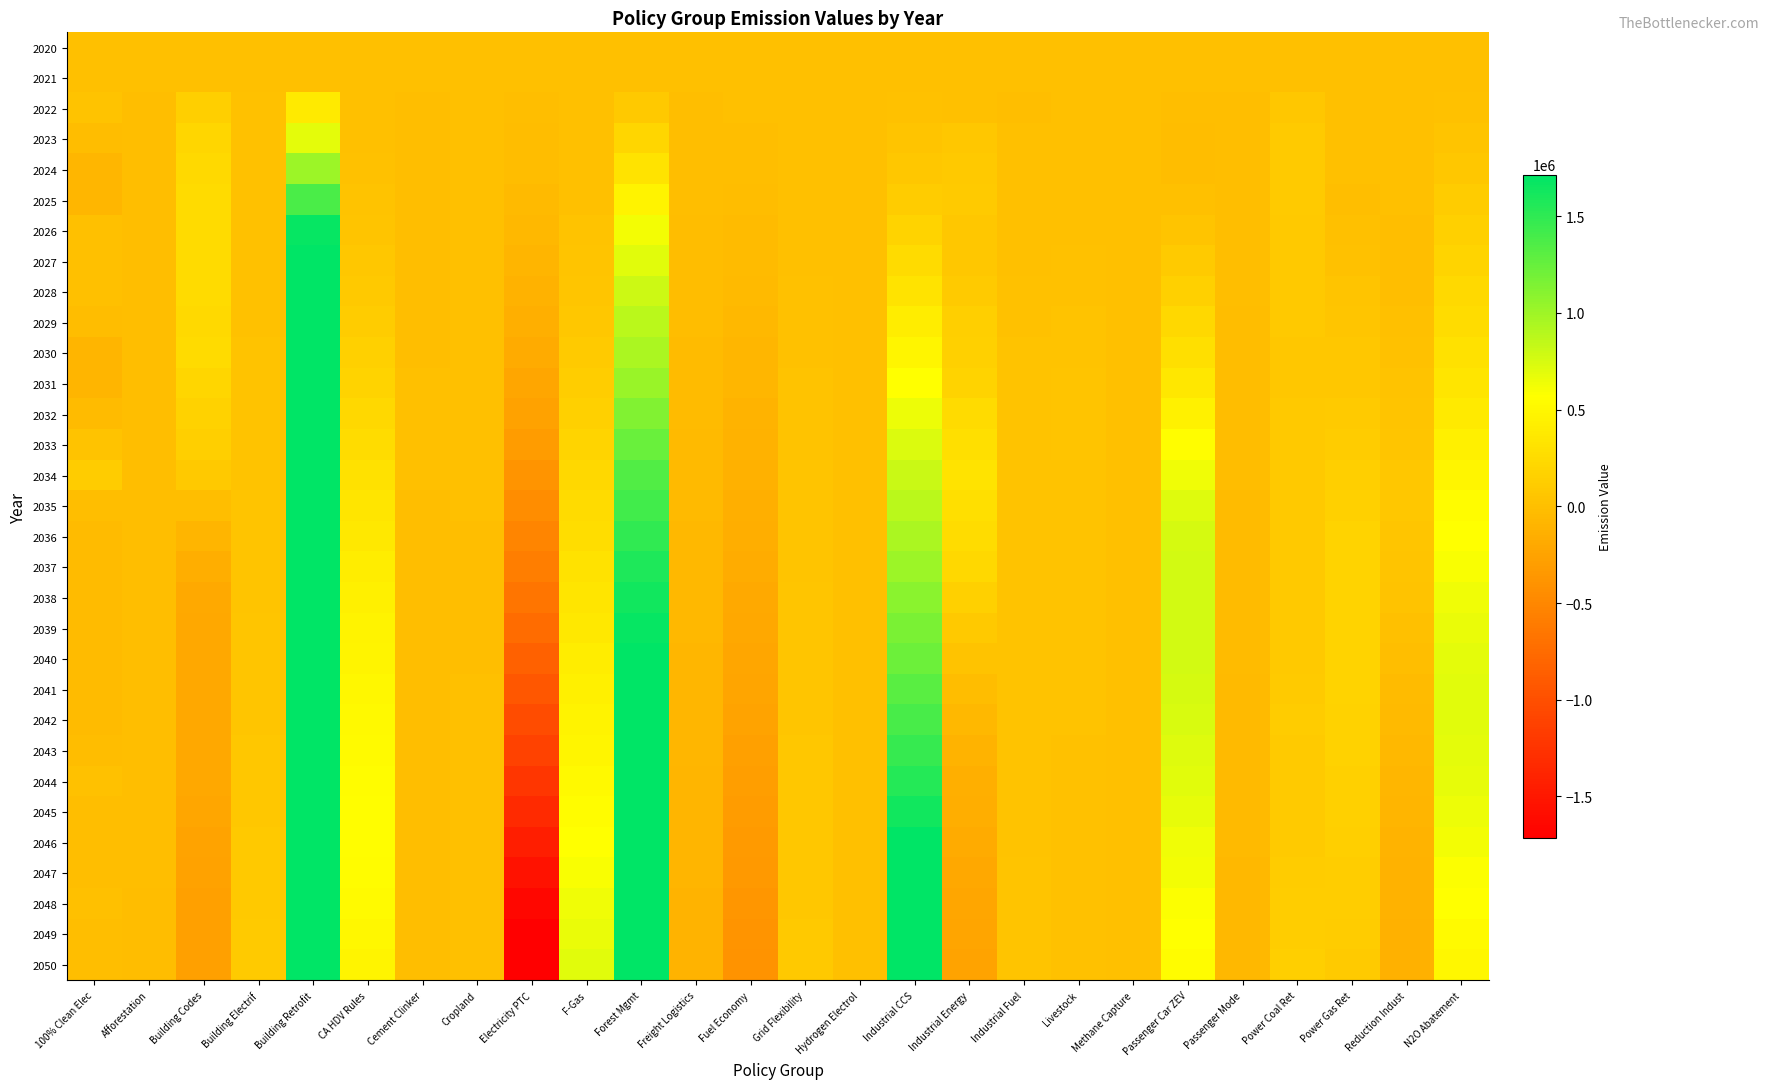

Reading left to right, transcribe all the data shown in this chart.

2020: 100% Clean Elec=0	Afforestation=0	Building Codes=0	Building Electrif=0	Building Retrofit=0	CA HDV Rules=0	Cement Clinker=0	Cropland=0	Electricity PTC=0	F-Gas=0	Forest Mgmt=0	Freight Logistics=0	Fuel Economy=0	Grid Flexibility=0	Hydrogen Electrol=0	Industrial CCS=0	Industrial Energy=0	Industrial Fuel=0	Livestock=0	Methane Capture=0	Passenger Car ZEV=0	Passenger Mode=0	Power Coal Ret=0	Power Gas Ret=0	Reduction Indust=0	N2O Abatement=0
2021: 100% Clean Elec=0	Afforestation=0	Building Codes=0	Building Electrif=0	Building Retrofit=0	CA HDV Rules=0	Cement Clinker=0	Cropland=0	Electricity PTC=0	F-Gas=0	Forest Mgmt=0	Freight Logistics=0	Fuel Economy=0	Grid Flexibility=0	Hydrogen Electrol=0	Industrial CCS=0	Industrial Energy=0	Industrial Fuel=0	Livestock=0	Methane Capture=0	Passenger Car ZEV=0	Passenger Mode=0	Power Coal Ret=0	Power Gas Ret=0	Reduction Indust=0	N2O Abatement=0
2022: 100% Clean Elec=32110	Afforestation=-165	Building Codes=141188	Building Electrif=13897	Building Retrofit=376869	CA HDV Rules=3901	Cement Clinker=-6001	Cropland=118	Electricity PTC=-4788	F-Gas=41	Forest Mgmt=89434	Freight Logistics=-1522	Fuel Economy=1707	Grid Flexibility=763	Hydrogen Electrol=243	Industrial CCS=17179	Industrial Energy=7514	Industrial Fuel=-89	Livestock=418	Methane Capture=0	Passenger Car ZEV=-6557	Passenger Mode=-1032	Power Coal Ret=68617	Power Gas Ret=0	Reduction Indust=665	N2O Abatement=16447
2023: 100% Clean Elec=-18340	Afforestation=-597	Building Codes=204576	Building Electrif=20303	Building Retrofit=693046	CA HDV Rules=11425	Cement Clinker=-11317	Cropland=283	Electricity PTC=-14163	F-Gas=1226	Forest Mgmt=209556	Freight Logistics=-4010	Fuel Economy=-693	Grid Flexibility=2249	Hydrogen Electrol=563	Industrial CCS=40917	Industrial Energy=68224	Industrial Fuel=591	Livestock=1631	Methane Capture=0	Passenger Car ZEV=-19736	Passenger Mode=-2556	Power Coal Ret=102013	Power Gas Ret=0	Reduction Indust=1658	N2O Abatement=43039
2024: 100% Clean Elec=-76070	Afforestation=-1140	Building Codes=228532	Building Electrif=23504	Building Retrofit=1006240	CA HDV Rules=24055	Cement Clinker=-13380	Cropland=1720	Electricity PTC=-26450	F-Gas=5590	Forest Mgmt=326713	Freight Logistics=-7000	Fuel Economy=-6980	Grid Flexibility=4430	Hydrogen Electrol=920	Industrial CCS=69627	Industrial Energy=88822	Industrial Fuel=1910	Livestock=4440	Methane Capture=0	Passenger Car ZEV=-19310	Passenger Mode=-4250	Power Coal Ret=104709	Power Gas Ret=0	Reduction Indust=2690	N2O Abatement=77036
2025: 100% Clean Elec=-74960	Afforestation=-1720	Building Codes=246110	Building Electrif=25590	Building Retrofit=1379210	CA HDV Rules=35940	Cement Clinker=-13030	Cropland=2750	Electricity PTC=-41860	F-Gas=12530	Forest Mgmt=460360	Freight Logistics=-10600	Fuel Economy=-16120	Grid Flexibility=6970	Hydrogen Electrol=1230	Industrial CCS=119280	Industrial Energy=103820	Industrial Fuel=3880	Livestock=8050	Methane Capture=0	Passenger Car ZEV=2360	Passenger Mode=-6100	Power Coal Ret=102980	Power Gas Ret=-410	Reduction Indust=3720	N2O Abatement=113470
2026: 100% Clean Elec=10700	Afforestation=-2320	Building Codes=254300	Building Electrif=25630	Building Retrofit=1687820	CA HDV Rules=50160	Cement Clinker=-12280	Cropland=3570	Electricity PTC=-61350	F-Gas=30150	Forest Mgmt=616740	Freight Logistics=-14500	Fuel Economy=-28030	Grid Flexibility=9930	Hydrogen Electrol=1540	Industrial CCS=182280	Industrial Energy=67560	Industrial Fuel=6550	Livestock=12210	Methane Capture=0	Passenger Car ZEV=44790	Passenger Mode=-8080	Power Coal Ret=92620	Power Gas Ret=10360	Reduction Indust=-3580	N2O Abatement=159030
2027: 100% Clean Elec=12270	Afforestation=-3120	Building Codes=246890	Building Electrif=25530	Building Retrofit=2023900	CA HDV Rules=69100	Cement Clinker=-11560	Cropland=4210	Electricity PTC=-84870	F-Gas=41370	Forest Mgmt=709980	Freight Logistics=-18260	Fuel Economy=-36520	Grid Flexibility=13230	Hydrogen Electrol=1790	Industrial CCS=252360	Industrial Energy=77290	Industrial Fuel=9880	Livestock=17120	Methane Capture=0	Passenger Car ZEV=96960	Passenger Mode=-10090	Power Coal Ret=92310	Power Gas Ret=24810	Reduction Indust=-5800	N2O Abatement=193440
2028: 100% Clean Elec=5070	Afforestation=-4800	Building Codes=243940	Building Electrif=25880	Building Retrofit=2369870	CA HDV Rules=93020	Cement Clinker=-10220	Cropland=4960	Electricity PTC=-112370	F-Gas=56900	Forest Mgmt=799560	Freight Logistics=-22140	Fuel Economy=-45870	Grid Flexibility=16940	Hydrogen Electrol=2020	Industrial CCS=327440	Industrial Energy=102470	Industrial Fuel=14260	Livestock=22870	Methane Capture=0	Passenger Car ZEV=157900	Passenger Mode=-12240	Power Coal Ret=88430	Power Gas Ret=40260	Reduction Indust=-1200	N2O Abatement=230460
2029: 100% Clean Elec=-21300	Afforestation=-6420	Building Codes=239450	Building Electrif=26710	Building Retrofit=2733240	CA HDV Rules=120310	Cement Clinker=-7660	Cropland=4360	Electricity PTC=-144030	F-Gas=75330	Forest Mgmt=873430	Freight Logistics=-26040	Fuel Economy=-55430	Grid Flexibility=20960	Hydrogen Electrol=2270	Industrial CCS=407090	Industrial Energy=136350	Industrial Fuel=19290	Livestock=30040	Methane Capture=0	Passenger Car ZEV=216640	Passenger Mode=-14400	Power Coal Ret=84440	Power Gas Ret=54960	Reduction Indust=8560	N2O Abatement=268130
2030: 100% Clean Elec=-87180	Afforestation=-8030	Building Codes=250410	Building Electrif=28090	Building Retrofit=3145290	CA HDV Rules=151820	Cement Clinker=-170	Cropland=4420	Electricity PTC=-179430	F-Gas=96940	Forest Mgmt=942170	Freight Logistics=-30150	Fuel Economy=-67100	Grid Flexibility=25200	Hydrogen Electrol=2470	Industrial CCS=488520	Industrial Energy=156240	Industrial Fuel=29770	Livestock=38360	Methane Capture=0	Passenger Car ZEV=288770	Passenger Mode=-16630	Power Coal Ret=78470	Power Gas Ret=68310	Reduction Indust=22960	N2O Abatement=306450
2031: 100% Clean Elec=-83690	Afforestation=-7420	Building Codes=206770	Building Electrif=31220	Building Retrofit=3515490	CA HDV Rules=184570	Cement Clinker=3180	Cropland=4400	Electricity PTC=-219870	F-Gas=125570	Forest Mgmt=1020350	Freight Logistics=-34220	Fuel Economy=-78470	Grid Flexibility=29270	Hydrogen Electrol=2540	Industrial CCS=570080	Industrial Energy=182710	Industrial Fuel=36160	Livestock=41680	Methane Capture=0	Passenger Car ZEV=359690	Passenger Mode=-18920	Power Coal Ret=78930	Power Gas Ret=80120	Reduction Indust=36840	N2O Abatement=338850
2032: 100% Clean Elec=-28290	Afforestation=-7230	Building Codes=169280	Building Electrif=34280	Building Retrofit=3919930	CA HDV Rules=225020	Cement Clinker=3170	Cropland=4450	Electricity PTC=-267640	F-Gas=157160	Forest Mgmt=1127000	Freight Logistics=-38390	Fuel Economy=-95020	Grid Flexibility=33150	Hydrogen Electrol=2590	Industrial CCS=648030	Industrial Energy=242970	Industrial Fuel=38240	Livestock=42280	Methane Capture=0	Passenger Car ZEV=450460	Passenger Mode=-21240	Power Coal Ret=81670	Power Gas Ret=96590	Reduction Indust=50740	N2O Abatement=386240
2033: 100% Clean Elec=38760	Afforestation=-7470	Building Codes=143750	Building Electrif=37100	Building Retrofit=4337340	CA HDV Rules=258670	Cement Clinker=1990	Cropland=4420	Electricity PTC=-321350	F-Gas=187840	Forest Mgmt=1238370	Freight Logistics=-42510	Fuel Economy=-110710	Grid Flexibility=36820	Hydrogen Electrol=2500	Industrial CCS=725920	Industrial Energy=294030	Industrial Fuel=38940	Livestock=41390	Methane Capture=0	Passenger Car ZEV=551220	Passenger Mode=-23570	Power Coal Ret=82720	Power Gas Ret=115780	Reduction Indust=62460	N2O Abatement=442090
2034: 100% Clean Elec=109900	Afforestation=-7960	Building Codes=85390	Building Electrif=39980	Building Retrofit=4741360	CA HDV Rules=299210	Cement Clinker=470	Cropland=2130	Electricity PTC=-382390	F-Gas=218840	Forest Mgmt=1343110	Freight Logistics=-46730	Fuel Economy=-126820	Grid Flexibility=40220	Hydrogen Electrol=2410	Industrial CCS=804640	Industrial Energy=332940	Industrial Fuel=39420	Livestock=39540	Methane Capture=0	Passenger Car ZEV=642810	Passenger Mode=-26030	Power Coal Ret=81990	Power Gas Ret=136260	Reduction Indust=70480	N2O Abatement=495980
2035: 100% Clean Elec=-2300	Afforestation=-8360	Building Codes=-460	Building Electrif=42560	Building Retrofit=4933200	CA HDV Rules=336510	Cement Clinker=-930	Cropland=890	Electricity PTC=-446410	F-Gas=243010	Forest Mgmt=1411330	Freight Logistics=-50690	Fuel Economy=-140540	Grid Flexibility=43780	Hydrogen Electrol=2330	Industrial CCS=875380	Industrial Energy=289570	Industrial Fuel=40050	Livestock=37390	Methane Capture=0	Passenger Car ZEV=720920	Passenger Mode=-28370	Power Coal Ret=83860	Power Gas Ret=156750	Reduction Indust=73710	N2O Abatement=539210
2036: 100% Clean Elec=-37300	Afforestation=-7720	Building Codes=-88110	Building Electrif=45320	Building Retrofit=5120490	CA HDV Rules=373090	Cement Clinker=-1840	Cropland=-120	Electricity PTC=-512990	F-Gas=273970	Forest Mgmt=1497220	Freight Logistics=-54500	Fuel Economy=-156130	Grid Flexibility=47320	Hydrogen Electrol=2270	Industrial CCS=946420	Industrial Energy=267880	Industrial Fuel=39180	Livestock=35490	Methane Capture=0	Passenger Car ZEV=753720	Passenger Mode=-30430	Power Coal Ret=81490	Power Gas Ret=175610	Reduction Indust=61490	N2O Abatement=568880
2037: 100% Clean Elec=-33360	Afforestation=-7650	Building Codes=-151800	Building Electrif=48690	Building Retrofit=5256290	CA HDV Rules=405250	Cement Clinker=-2440	Cropland=-400	Electricity PTC=-587720	F-Gas=308810	Forest Mgmt=1574240	Freight Logistics=-58160	Fuel Economy=-173000	Grid Flexibility=50720	Hydrogen Electrol=2300	Industrial CCS=1016550	Industrial Energy=214650	Industrial Fuel=37540	Livestock=33840	Methane Capture=0	Passenger Car ZEV=769530	Passenger Mode=-32620	Power Coal Ret=82710	Power Gas Ret=182560	Reduction Indust=45060	N2O Abatement=599900
2038: 100% Clean Elec=-32510	Afforestation=-7900	Building Codes=-193450	Building Electrif=51970	Building Retrofit=5358280	CA HDV Rules=433140	Cement Clinker=-2860	Cropland=-380	Electricity PTC=-667510	F-Gas=344040	Forest Mgmt=1631290	Freight Logistics=-61760	Fuel Economy=-188450	Grid Flexibility=53930	Hydrogen Electrol=2260	Industrial CCS=1086750	Industrial Energy=154040	Industrial Fuel=35970	Livestock=32290	Methane Capture=0	Passenger Car ZEV=777260	Passenger Mode=-34770	Power Coal Ret=86360	Power Gas Ret=184030	Reduction Indust=27470	N2O Abatement=632710
2039: 100% Clean Elec=-35470	Afforestation=-8290	Building Codes=-209080	Building Electrif=55360	Building Retrofit=5437310	CA HDV Rules=456820	Cement Clinker=-3220	Cropland=-250	Electricity PTC=-747620	F-Gas=374850	Forest Mgmt=1677850	Freight Logistics=-65370	Fuel Economy=-203930	Grid Flexibility=56980	Hydrogen Electrol=2170	Industrial CCS=1157860	Industrial Energy=88850	Industrial Fuel=34920	Livestock=30930	Methane Capture=0	Passenger Car ZEV=774990	Passenger Mode=-36970	Power Coal Ret=89640	Power Gas Ret=182800	Reduction Indust=9140	N2O Abatement=664940
2040: 100% Clean Elec=-35290	Afforestation=-8820	Building Codes=-213340	Building Electrif=58950	Building Retrofit=5502850	CA HDV Rules=477970	Cement Clinker=-3470	Cropland=-110	Electricity PTC=-833400	F-Gas=405160	Forest Mgmt=1717160	Freight Logistics=-68850	Fuel Economy=-219450	Grid Flexibility=59930	Hydrogen Electrol=2080	Industrial CCS=1230680	Industrial Energy=28870	Industrial Fuel=34390	Livestock=29710	Methane Capture=0	Passenger Car ZEV=768520	Passenger Mode=-39160	Power Coal Ret=93090	Power Gas Ret=179680	Reduction Indust=-9220	N2O Abatement=689160
2041: 100% Clean Elec=-34920	Afforestation=-9280	Building Codes=-209250	Building Electrif=62840	Building Retrofit=5560200	CA HDV Rules=496870	Cement Clinker=-3670	Cropland=80	Electricity PTC=-927920	F-Gas=432240	Forest Mgmt=1754010	Freight Logistics=-72100	Fuel Economy=-235460	Grid Flexibility=62820	Hydrogen Electrol=2090	Industrial CCS=1306050	Industrial Energy=-21860	Industrial Fuel=34580	Livestock=28650	Methane Capture=0	Passenger Car ZEV=757820	Passenger Mode=-41320	Power Coal Ret=99150	Power Gas Ret=175500	Reduction Indust=-26910	N2O Abatement=701680
2042: 100% Clean Elec=-34290	Afforestation=-9840	Building Codes=-205360	Building Electrif=67020	Building Retrofit=5613920	CA HDV Rules=514520	Cement Clinker=-3980	Cropland=1020	Electricity PTC=-1024900	F-Gas=458690	Forest Mgmt=1792090	Freight Logistics=-75580	Fuel Economy=-252410	Grid Flexibility=65510	Hydrogen Electrol=2010	Industrial CCS=1383110	Industrial Energy=-64880	Industrial Fuel=35240	Livestock=27550	Methane Capture=0	Passenger Car ZEV=741150	Passenger Mode=-43510	Power Coal Ret=107640	Power Gas Ret=170360	Reduction Indust=-43940	N2O Abatement=704300
2043: 100% Clean Elec=-14020	Afforestation=-10520	Building Codes=-205370	Building Electrif=71080	Building Retrofit=5668730	CA HDV Rules=530580	Cement Clinker=-4260	Cropland=2250	Electricity PTC=-1122840	F-Gas=483520	Forest Mgmt=1835140	Freight Logistics=-79330	Fuel Economy=-270660	Grid Flexibility=68050	Hydrogen Electrol=1940	Industrial CCS=1462810	Industrial Energy=-101690	Industrial Fuel=36200	Livestock=26550	Methane Capture=0	Passenger Car ZEV=721460	Passenger Mode=-45770	Power Coal Ret=103420	Power Gas Ret=163520	Reduction Indust=-59930	N2O Abatement=695600
2044: 100% Clean Elec=20250	Afforestation=-11210	Building Codes=-212720	Building Electrif=75420	Building Retrofit=5718890	CA HDV Rules=543880	Cement Clinker=-4540	Cropland=2860	Electricity PTC=-1224850	F-Gas=510260	Forest Mgmt=1879720	Freight Logistics=-83090	Fuel Economy=-290230	Grid Flexibility=70400	Hydrogen Electrol=1870	Industrial CCS=1544190	Industrial Energy=-134160	Industrial Fuel=37240	Livestock=25550	Methane Capture=0	Passenger Car ZEV=698640	Passenger Mode=-48060	Power Coal Ret=104020	Power Gas Ret=156110	Reduction Indust=-75040	N2O Abatement=677030
2045: 100% Clean Elec=-4060	Afforestation=-11880	Building Codes=-225930	Building Electrif=79810	Building Retrofit=5766210	CA HDV Rules=552830	Cement Clinker=-4760	Cropland=2940	Electricity PTC=-1330050	F-Gas=536360	Forest Mgmt=1924150	Freight Logistics=-86750	Fuel Economy=-310690	Grid Flexibility=72700	Hydrogen Electrol=1820	Industrial CCS=1627600	Industrial Energy=-160520	Industrial Fuel=38450	Livestock=24620	Methane Capture=0	Passenger Car ZEV=672750	Passenger Mode=-50370	Power Coal Ret=104250	Power Gas Ret=148280	Reduction Indust=-89090	N2O Abatement=652590
2046: 100% Clean Elec=-6630	Afforestation=-12490	Building Codes=-243530	Building Electrif=84460	Building Retrofit=5795510	CA HDV Rules=550300	Cement Clinker=-4610	Cropland=2770	Electricity PTC=-1435710	F-Gas=567020	Forest Mgmt=1959100	Freight Logistics=-90290	Fuel Economy=-330820	Grid Flexibility=74900	Hydrogen Electrol=1800	Industrial CCS=1712710	Industrial Energy=-183630	Industrial Fuel=39450	Livestock=23620	Methane Capture=0	Passenger Car ZEV=643450	Passenger Mode=-52720	Power Coal Ret=106270	Power Gas Ret=139250	Reduction Indust=-101040	N2O Abatement=621240
2047: 100% Clean Elec=-1510	Afforestation=-13080	Building Codes=-257480	Building Electrif=88760	Building Retrofit=5812450	CA HDV Rules=539210	Cement Clinker=-4230	Cropland=2560	Electricity PTC=-1542070	F-Gas=601400	Forest Mgmt=1988310	Freight Logistics=-93600	Fuel Economy=-347730	Grid Flexibility=76960	Hydrogen Electrol=1760	Industrial CCS=1798220	Industrial Energy=-202530	Industrial Fuel=40380	Livestock=22760	Methane Capture=0	Passenger Car ZEV=617040	Passenger Mode=-55000	Power Coal Ret=112740	Power Gas Ret=129880	Reduction Indust=-110920	N2O Abatement=587750
2048: 100% Clean Elec=4510	Afforestation=-13620	Building Codes=-269460	Building Electrif=92850	Building Retrofit=5822450	CA HDV Rules=526600	Cement Clinker=-3800	Cropland=2360	Electricity PTC=-1644300	F-Gas=632510	Forest Mgmt=2014710	Freight Logistics=-96860	Fuel Economy=-362140	Grid Flexibility=78860	Hydrogen Electrol=1720	Industrial CCS=1885700	Industrial Energy=-221370	Industrial Fuel=41270	Livestock=22210	Methane Capture=0	Passenger Car ZEV=586360	Passenger Mode=-57290	Power Coal Ret=125720	Power Gas Ret=121010	Reduction Indust=-118940	N2O Abatement=564630
2049: 100% Clean Elec=-6400	Afforestation=-14220	Building Codes=-271240	Building Electrif=96930	Building Retrofit=5843800	CA HDV Rules=503830	Cement Clinker=-3410	Cropland=2260	Electricity PTC=-1744650	F-Gas=669840	Forest Mgmt=2046550	Freight Logistics=-100210	Fuel Economy=-376920	Grid Flexibility=80640	Hydrogen Electrol=1660	Industrial CCS=1973840	Industrial Energy=-231480	Industrial Fuel=42160	Livestock=22010	Methane Capture=0	Passenger Car ZEV=563920	Passenger Mode=-59590	Power Coal Ret=132300	Power Gas Ret=113100	Reduction Indust=-125950	N2O Abatement=531270
2050: 100% Clean Elec=-8550	Afforestation=-14810	Building Codes=-269130	Building Electrif=101150	Building Retrofit=5872060	CA HDV Rules=482060	Cement Clinker=-3030	Cropland=2220	Electricity PTC=-1850440	F-Gas=708490	Forest Mgmt=2088520	Freight Logistics=-103810	Fuel Economy=-394340	Grid Flexibility=82340	Hydrogen Electrol=1630	Industrial CCS=2062360	Industrial Energy=-245990	Industrial Fuel=43090	Livestock=21970	Methane Capture=0	Passenger Car ZEV=540550	Passenger Mode=-61940	Power Coal Ret=140980	Power Gas Ret=106510	Reduction Indust=-132640	N2O Abatement=506630